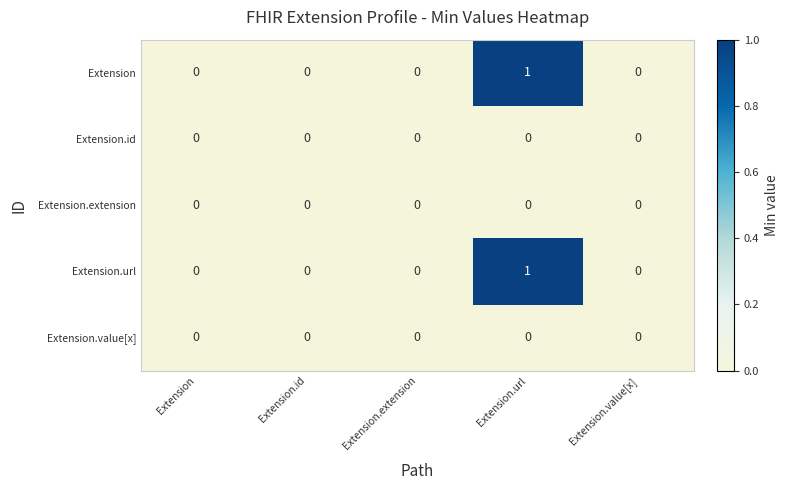

The value of Extension at Extension.id is 0. True or false?

True